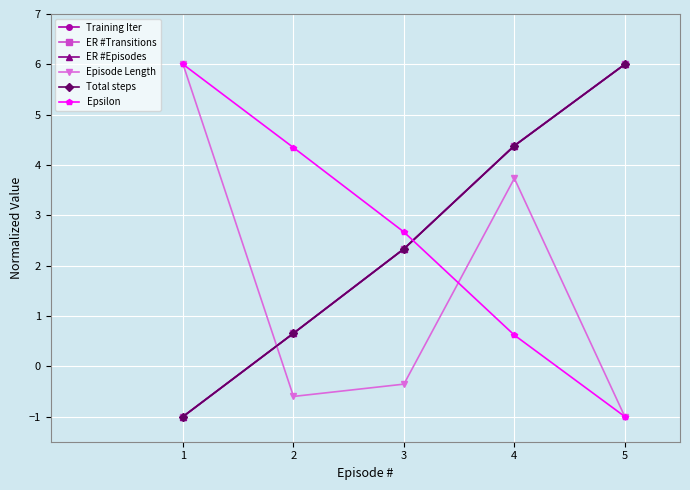

Is this an area chart (filled region under the line)?

No